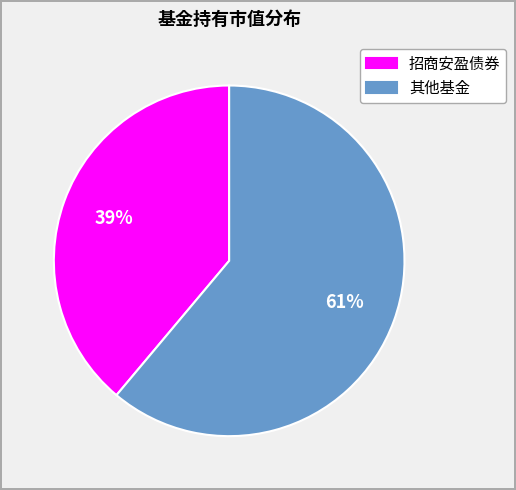

Rank the categories by value from highest to lowest.

其他基金, 招商安盈债券